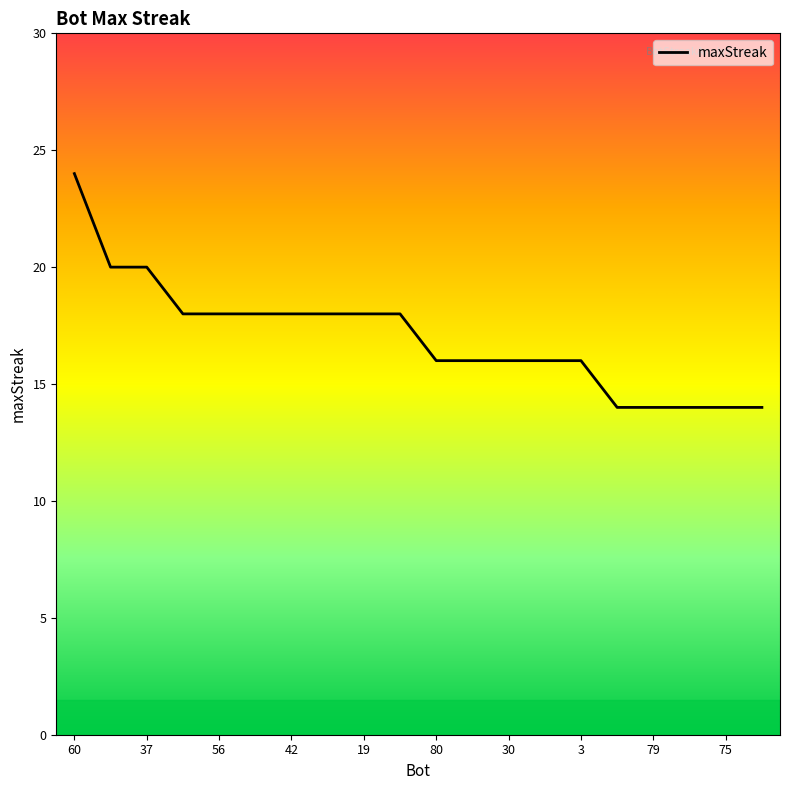

What is the difference between the maximum and minimum values?

10